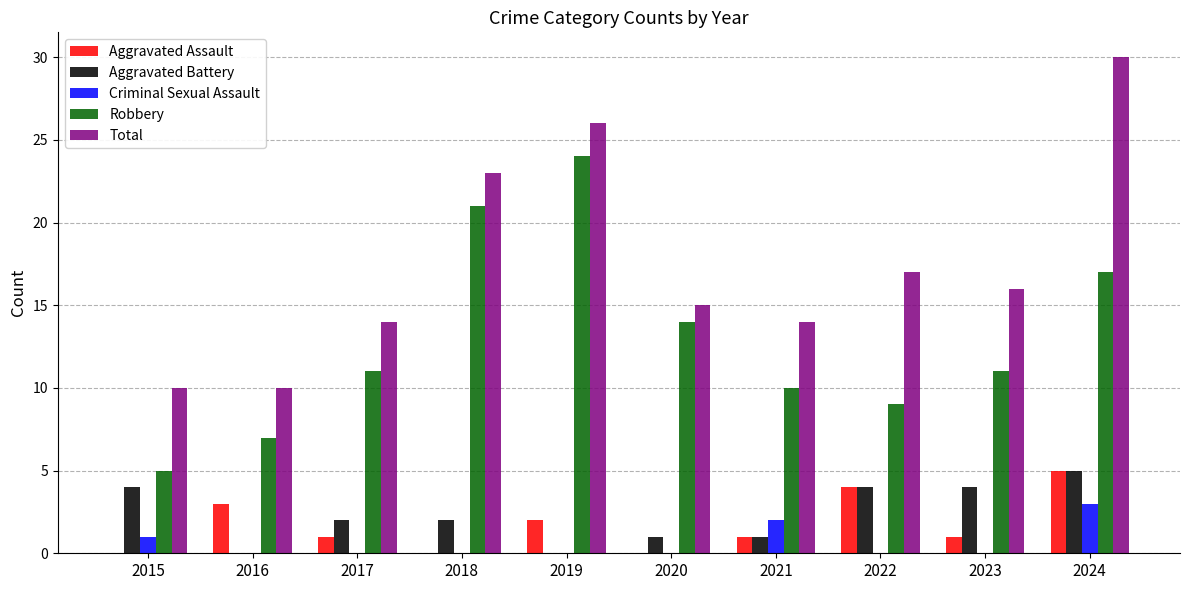

Is it true that Aggravated Assault equals 2 at 2019?

True